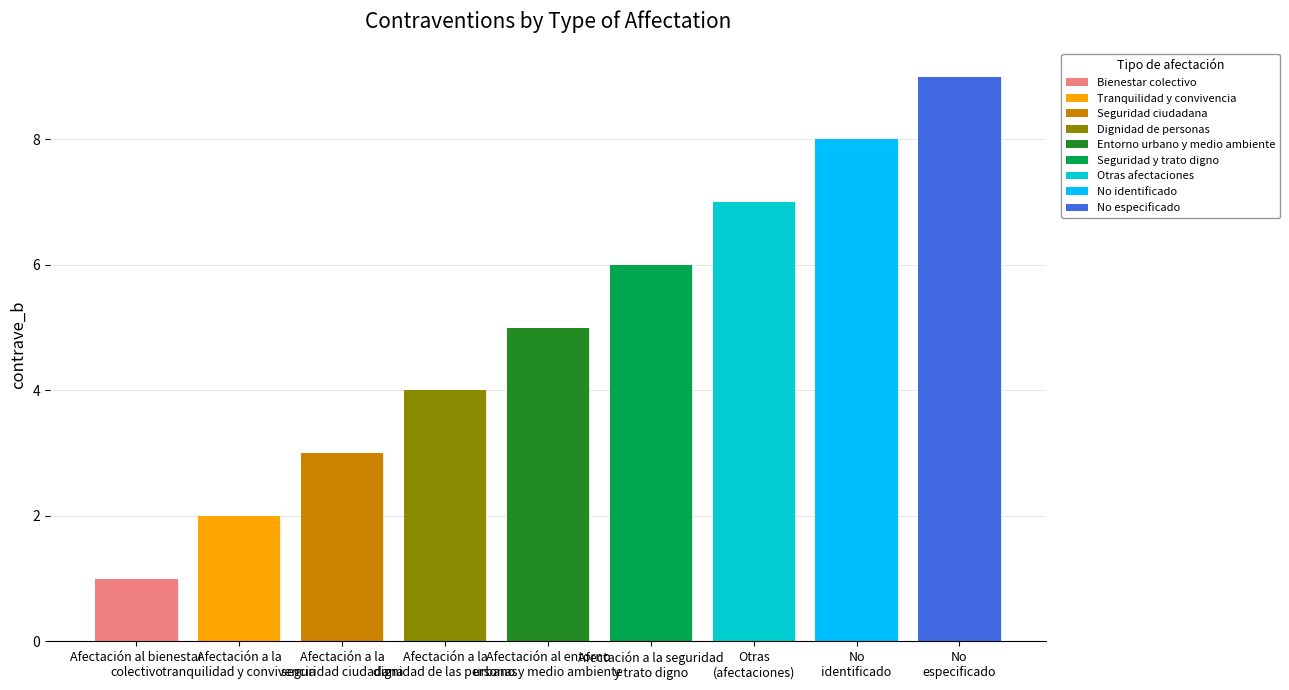

Which category has the highest value across all series?

No
especificado